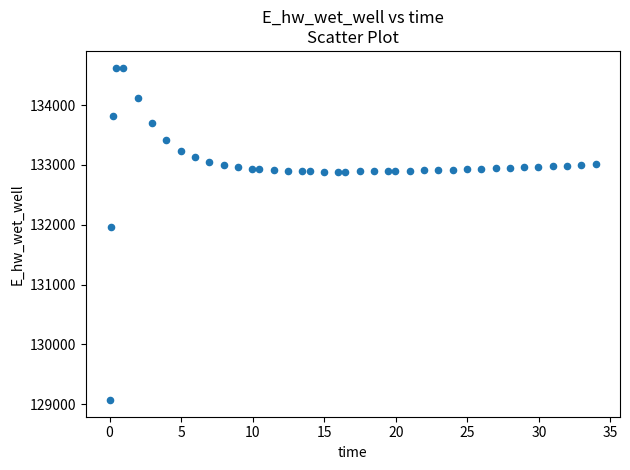

What is the range of Y values (max minus min)?

5557.7